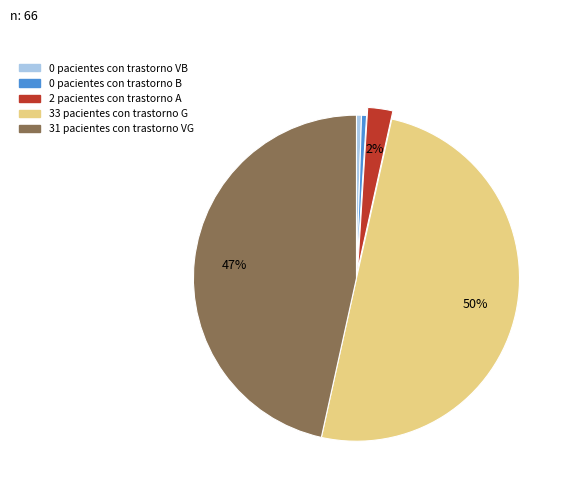

To the nearest percent, what is the average slice percentage?

20%